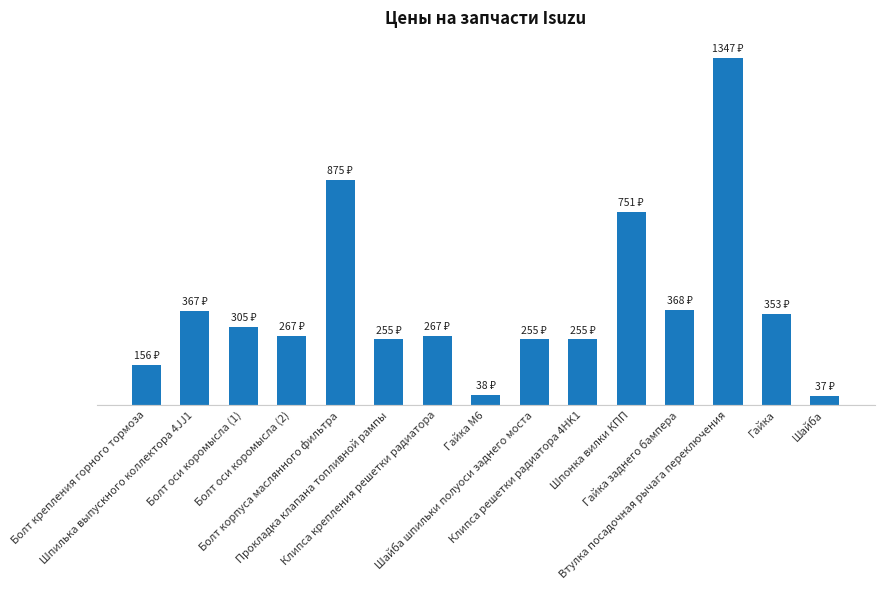

What is the label of the 9th bar from the left?

Шайба шпильки полуоси заднего моста